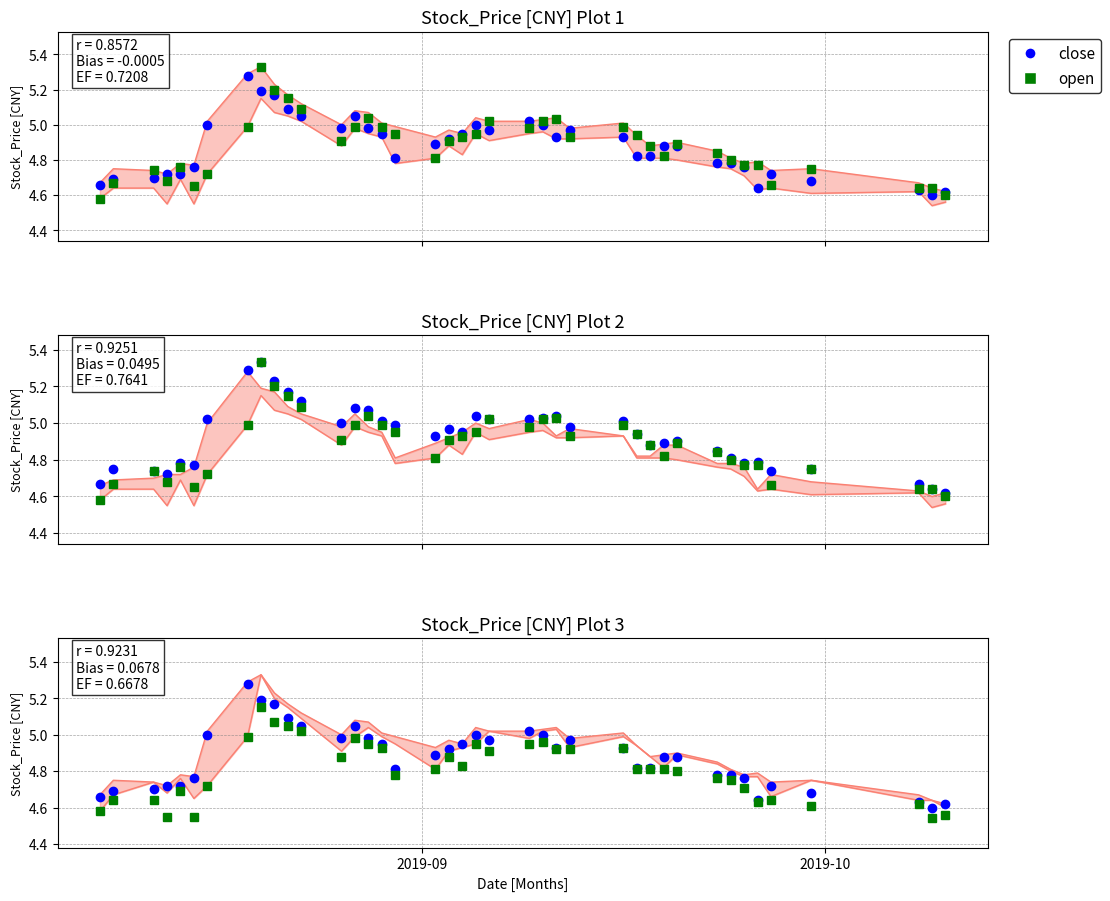

How many interior local peaks does the open series have?

9